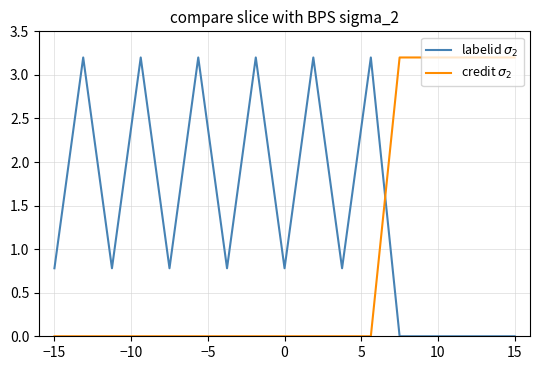

What is the total value across all series at 15?

3.2